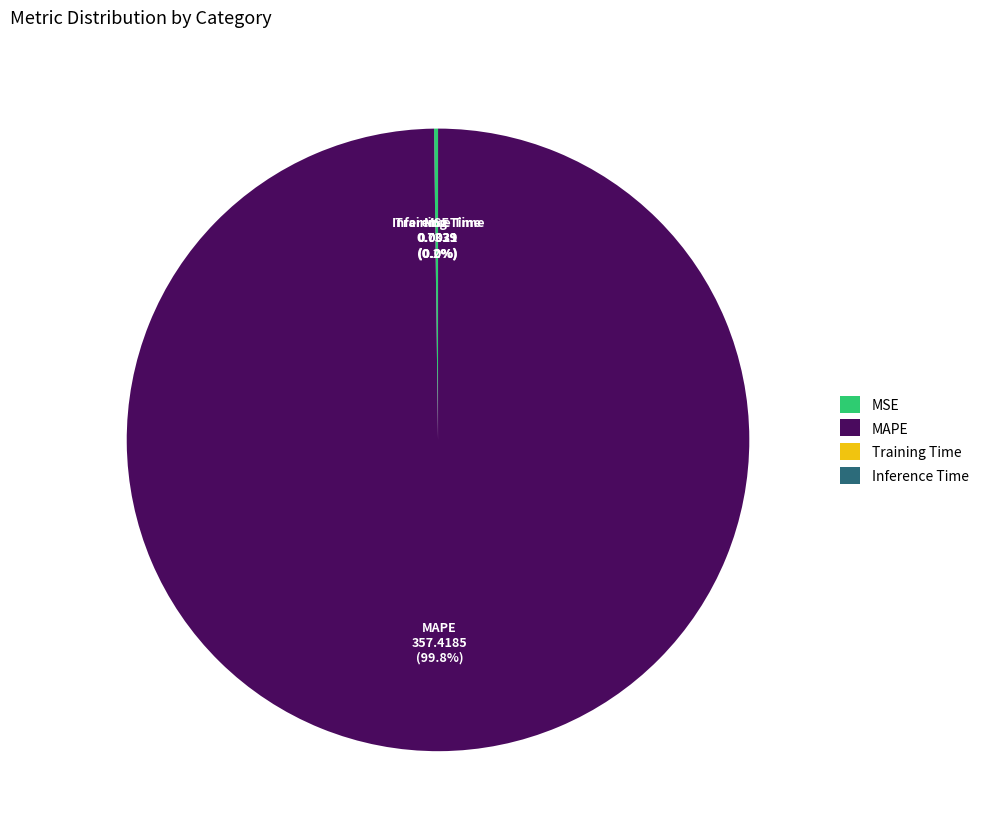

True or false: MAPE accounts for 100% of the total.

True